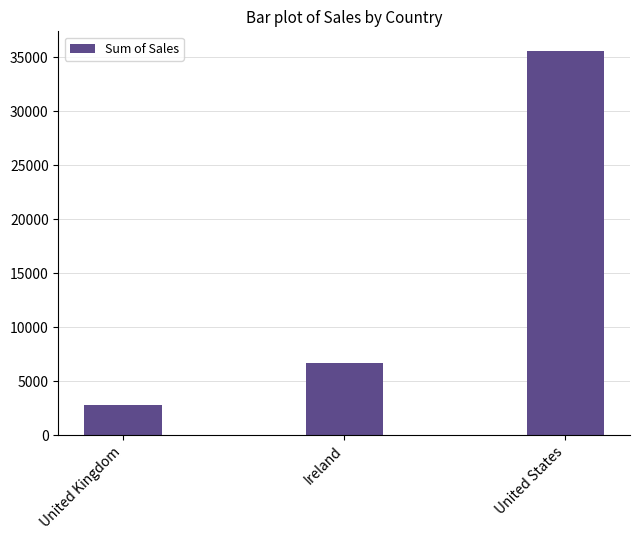

What is the maximum value shown in the chart?

35638.9